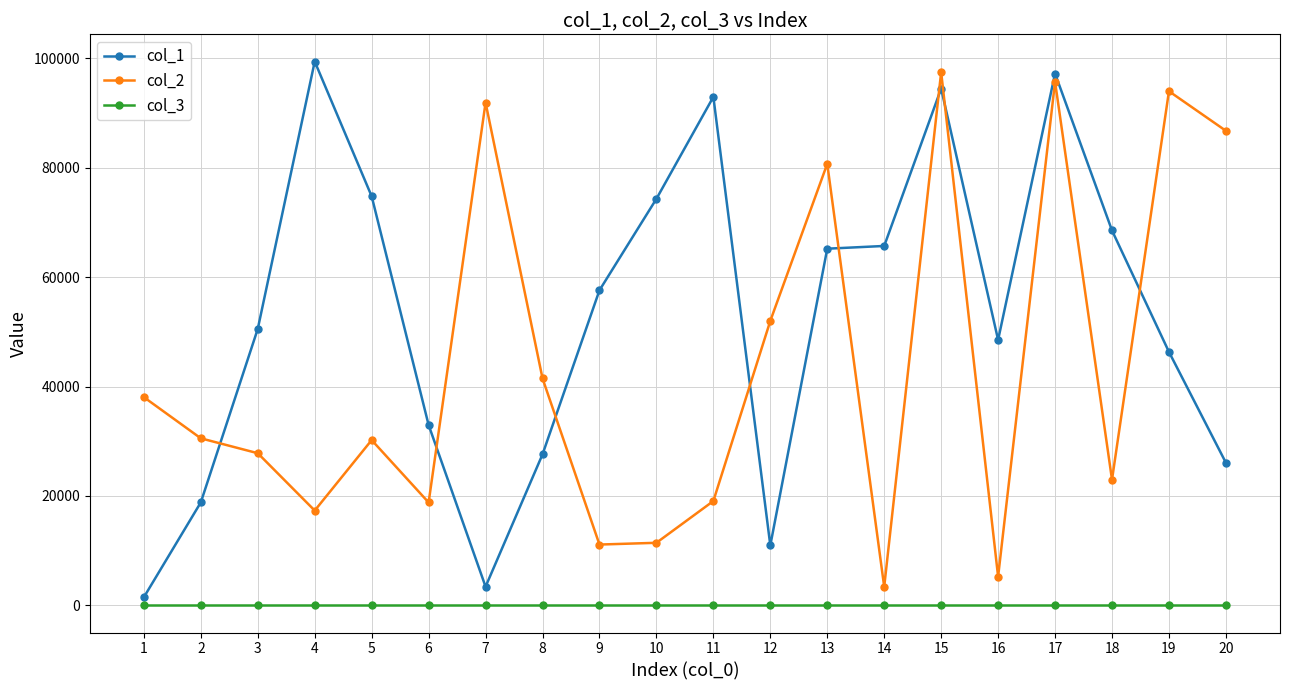

List the series in order of their overall mean, highest first.

col_1, col_2, col_3